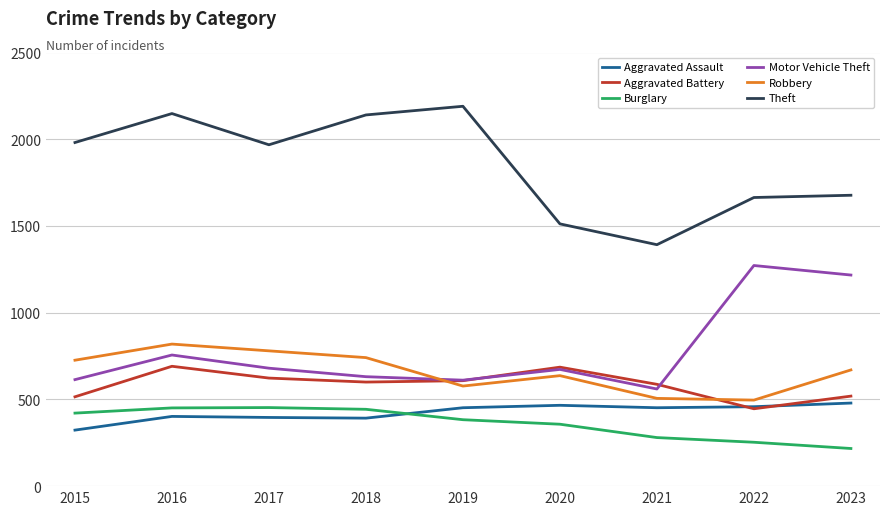

True or false: Aggravated Assault and Theft intersect in this chart.

False